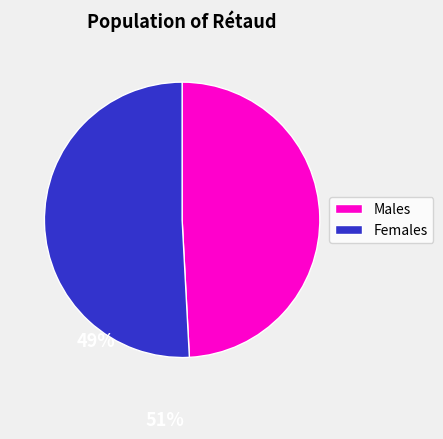

Is there a majority slice in this chart?

Yes